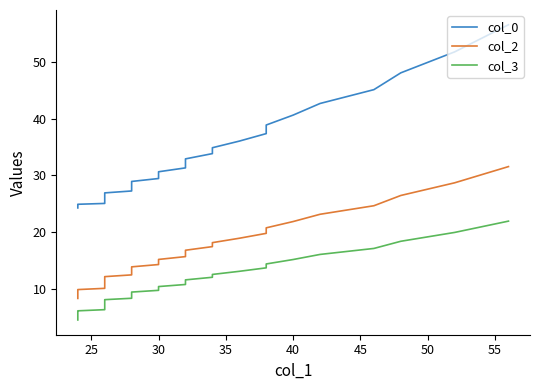

True or false: col_0 and col_2 cross at least once.

False